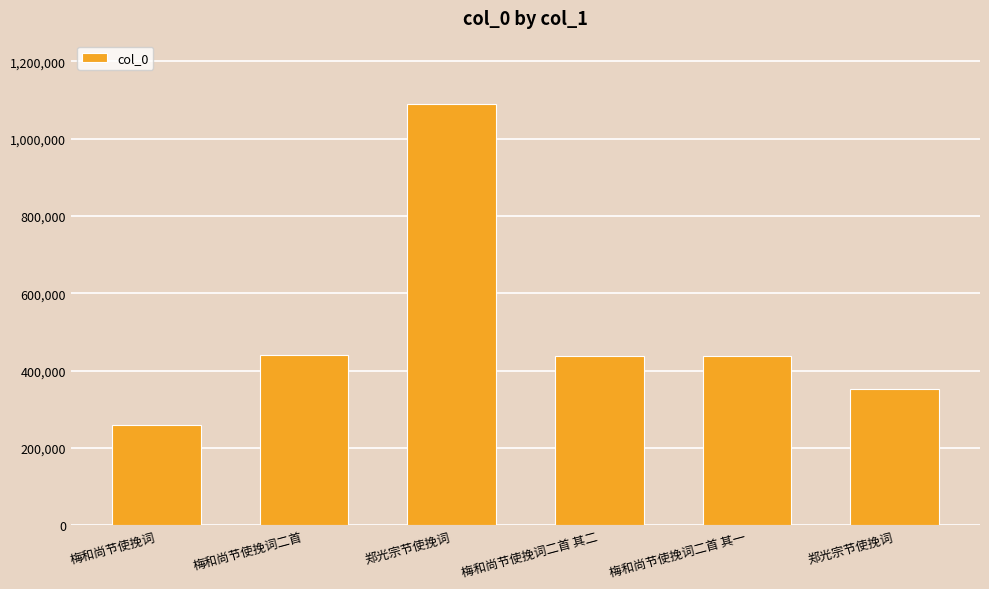

At which label does the data first exceed 437300?

梅和尚节使挽词二首